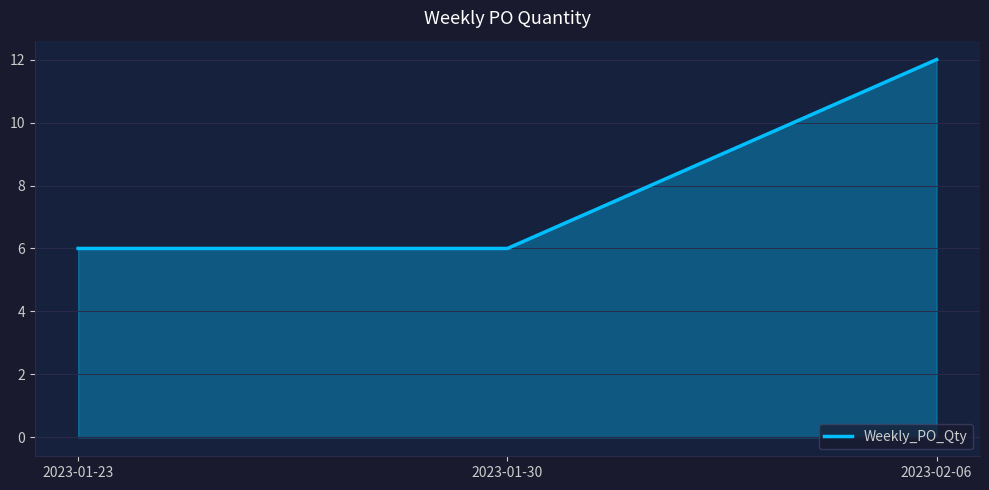

What position from the right is 2023-02-06?

1